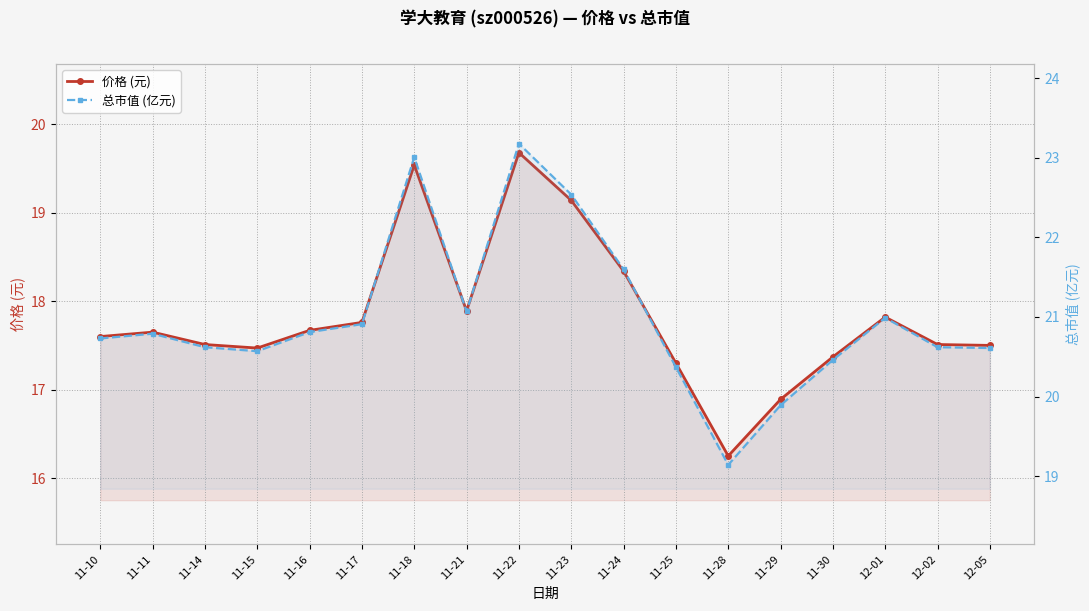

Is it true that 价格 (元) equals 17.3 at 11-25?

True